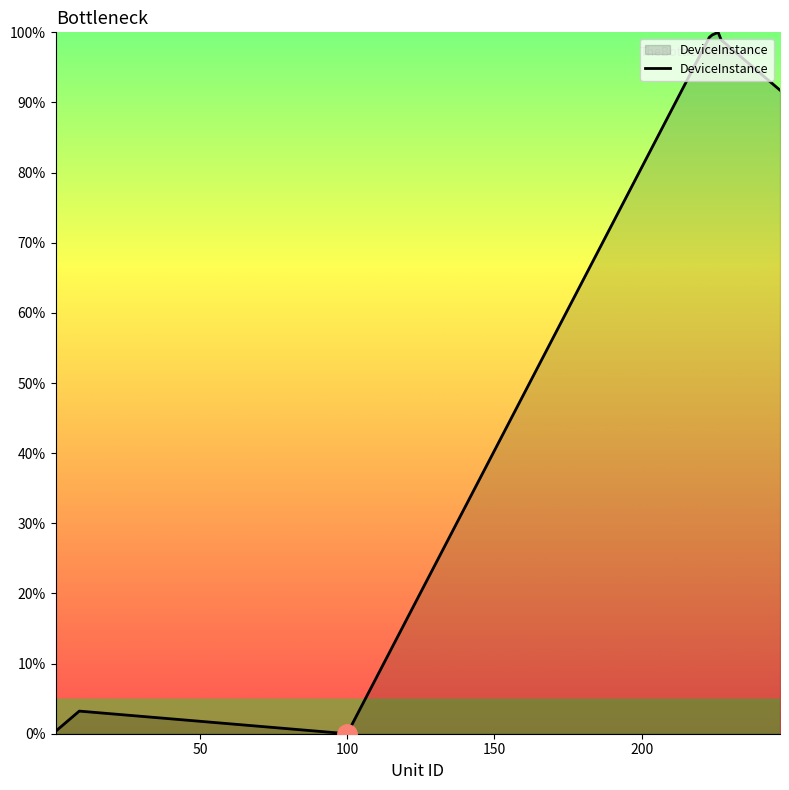

What is the greatest value displayed?

100.0